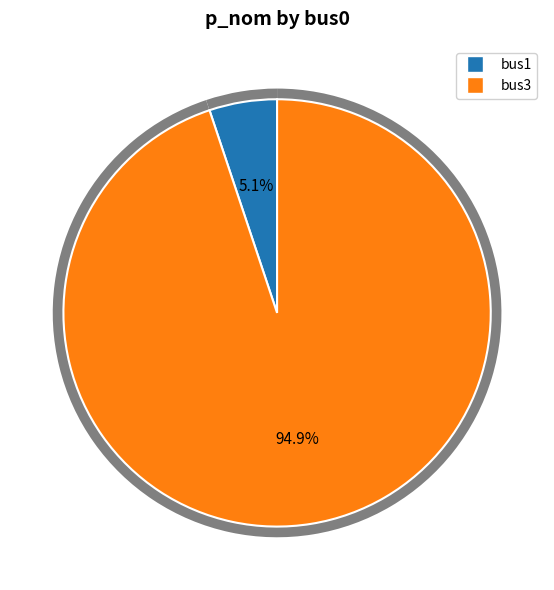

To the nearest percent, what is the difference between the bus3 and bus1 slice percentages?

90%